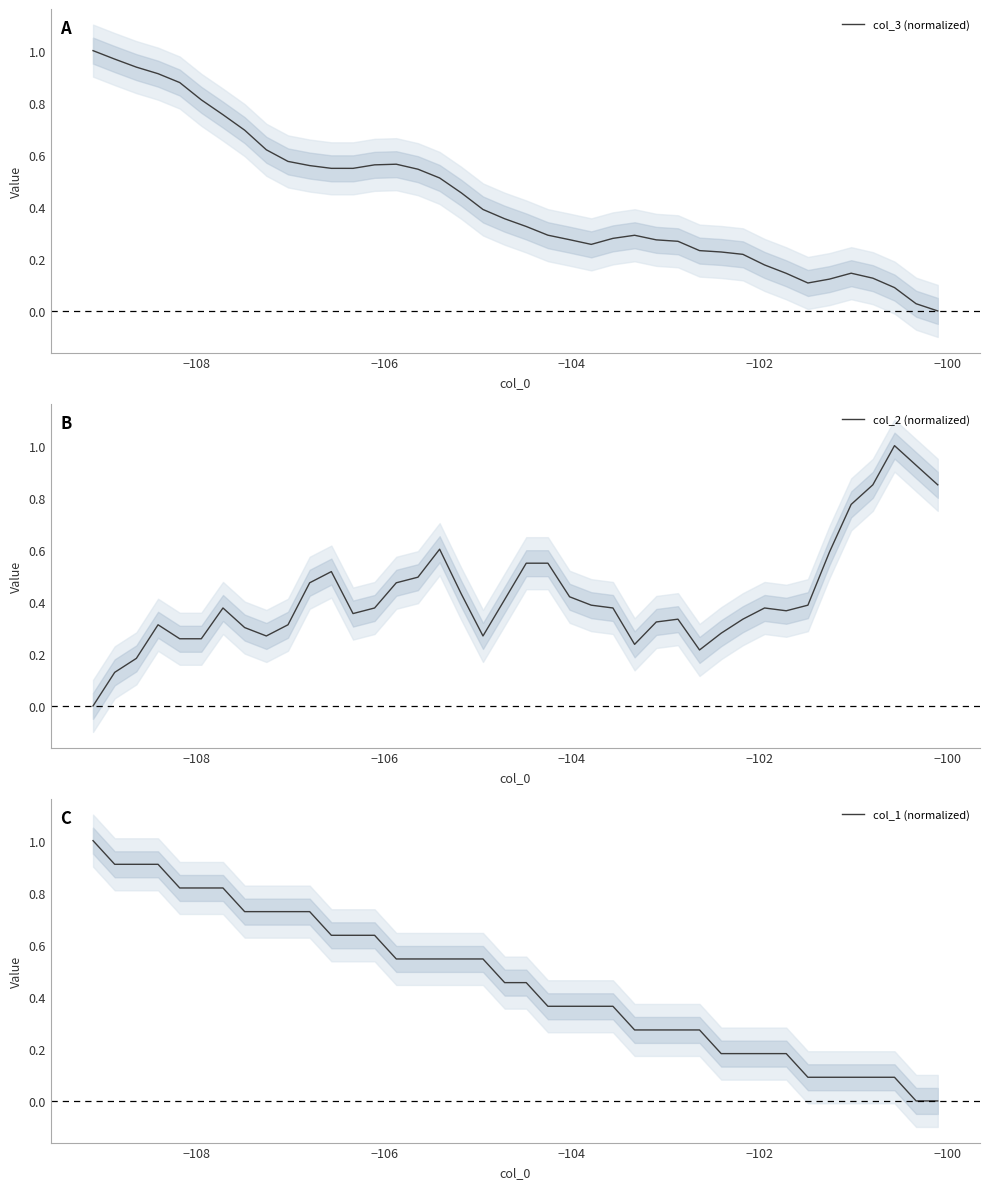

How many values in col_2 (normalized) are above zero?

39